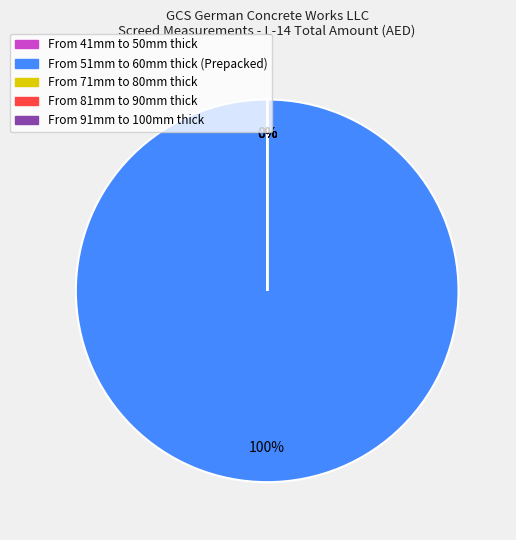

Which slice is the largest?

From 51mm to 60mm thick (Prepacked)